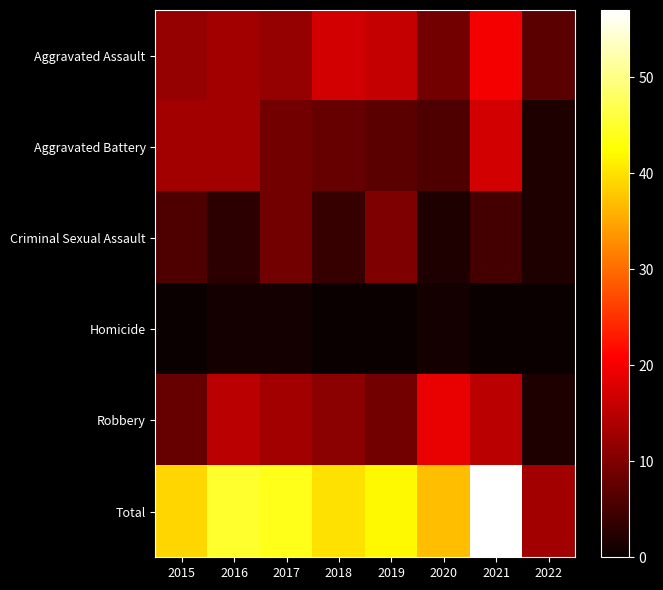

Reading left to right, extract all data points from this chart.

Aggravated Assault: 2015=12	2016=13	2017=12	2018=17	2019=16	2020=9	2021=20	2022=7
Aggravated Battery: 2015=13	2016=13	2017=9	2018=8	2019=7	2020=6	2021=17	2022=2
Criminal Sexual Assault: 2015=6	2016=3	2017=9	2018=4	2019=10	2020=2	2021=5	2022=2
Homicide: 2015=0	2016=1	2017=1	2018=0	2019=0	2020=1	2021=0	2022=0
Robbery: 2015=8	2016=15	2017=13	2018=11	2019=9	2020=19	2021=15	2022=2
Total: 2015=39	2016=45	2017=44	2018=40	2019=42	2020=37	2021=57	2022=13